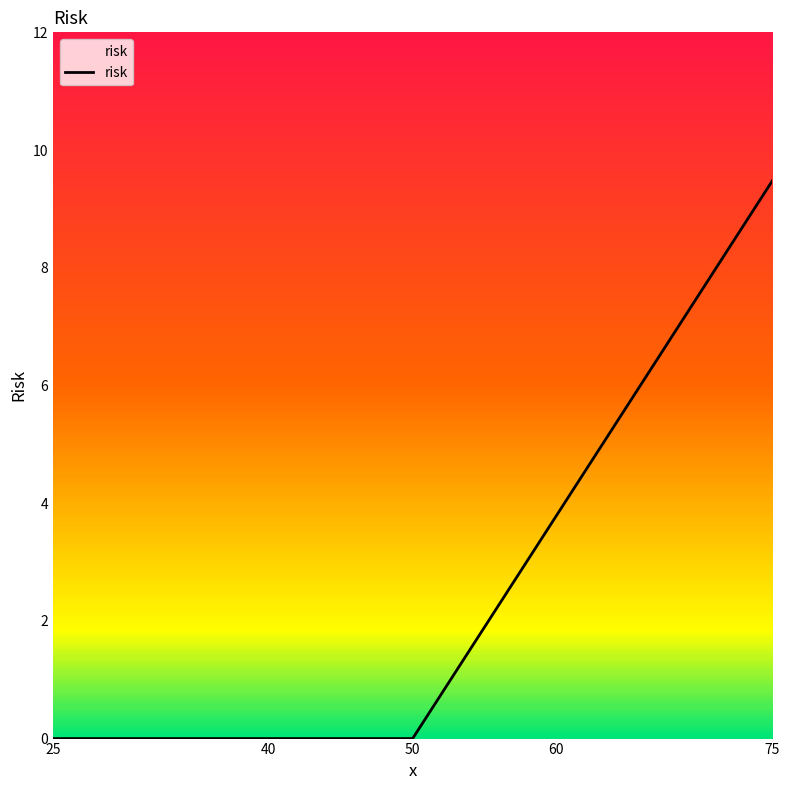

Reading right to left, what are all the values shown in this chart?

75=9.5	60=3.8	50=0.0	40=0.0	25=0.0